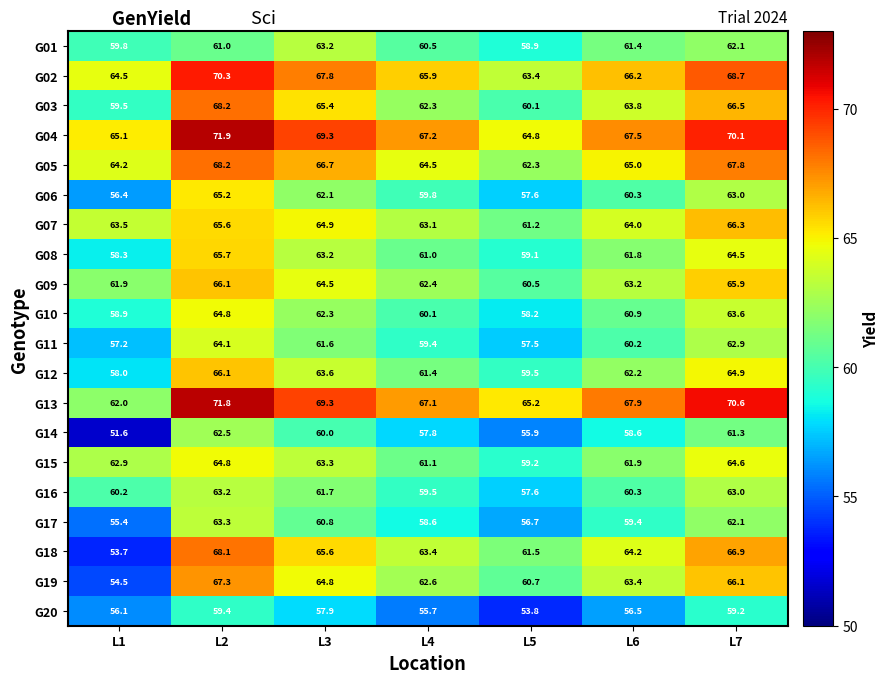

Which category has the highest value across all series?

L2